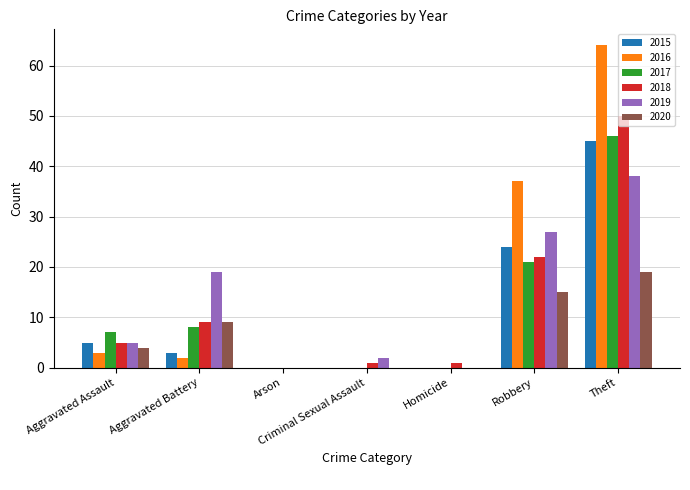

The value of 2017 at Aggravated Battery is 4. True or false?

False